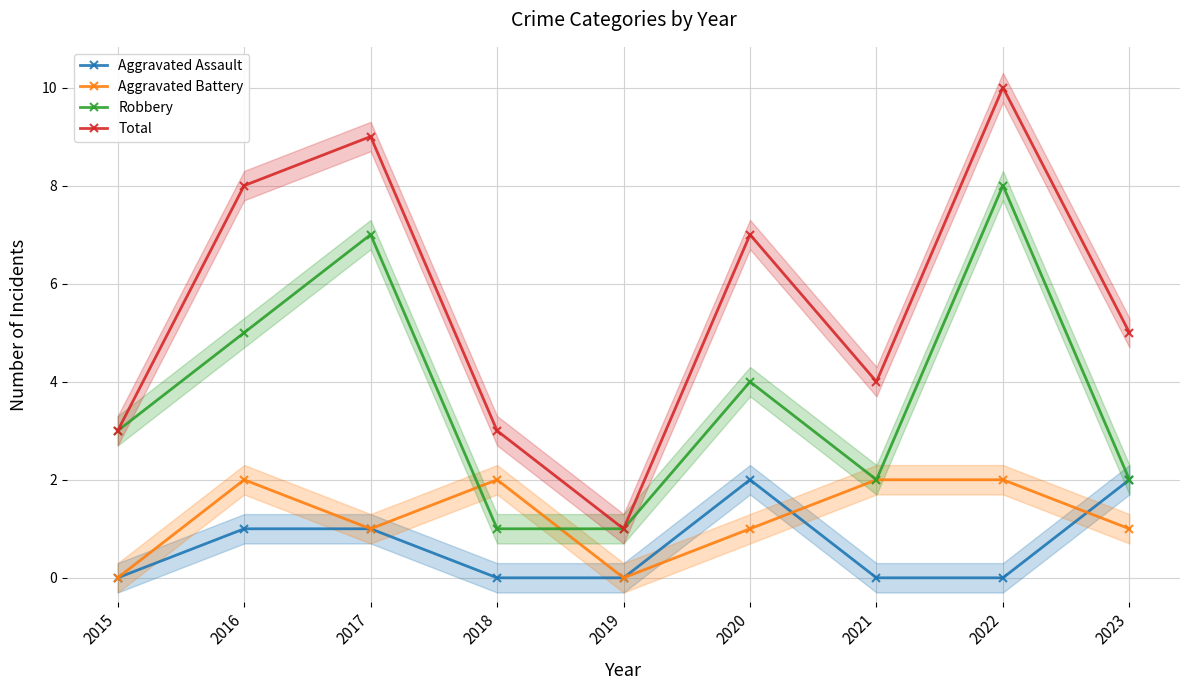

True or false: Aggravated Assault has a value of 1 at 2015.

False